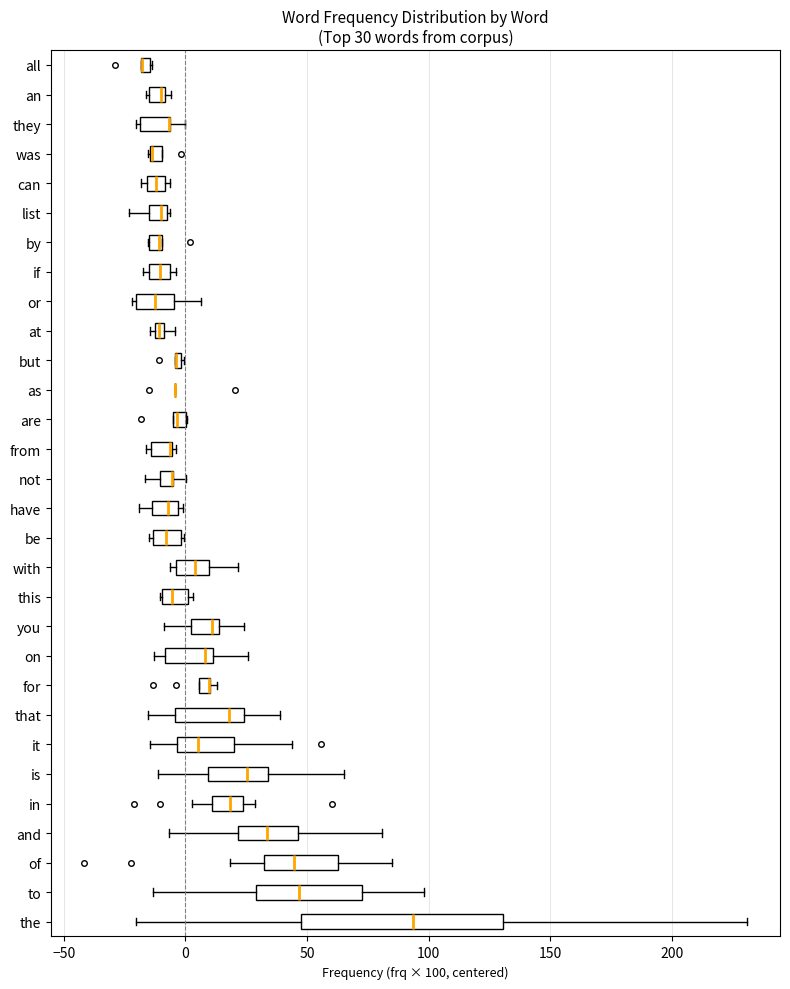

Comparing the boxes themselves (not the whiskers), which one is the widest?

the